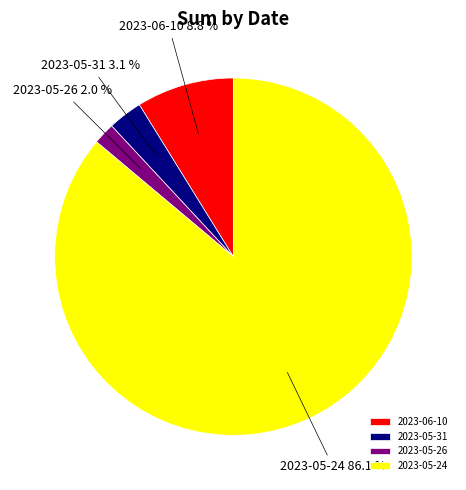

How many slices are in this pie chart?

4